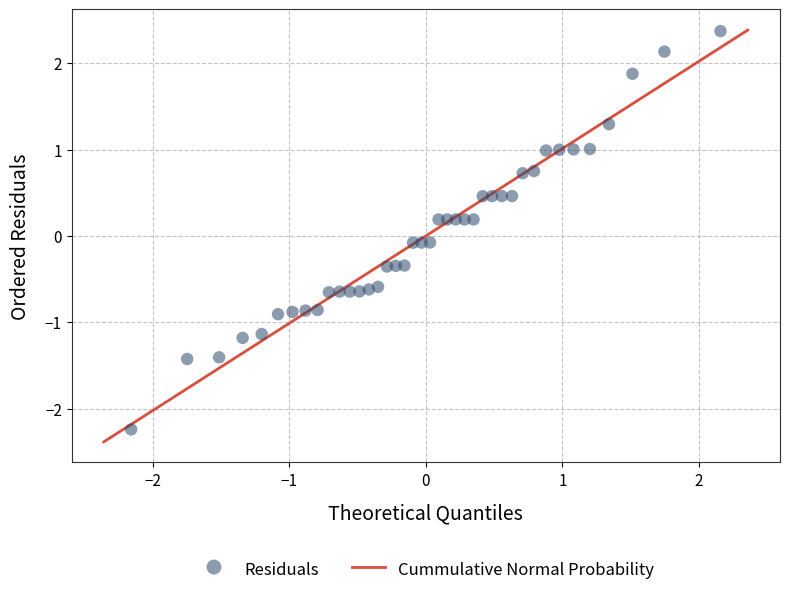

What is the range of X values (max minus min)?

4.3